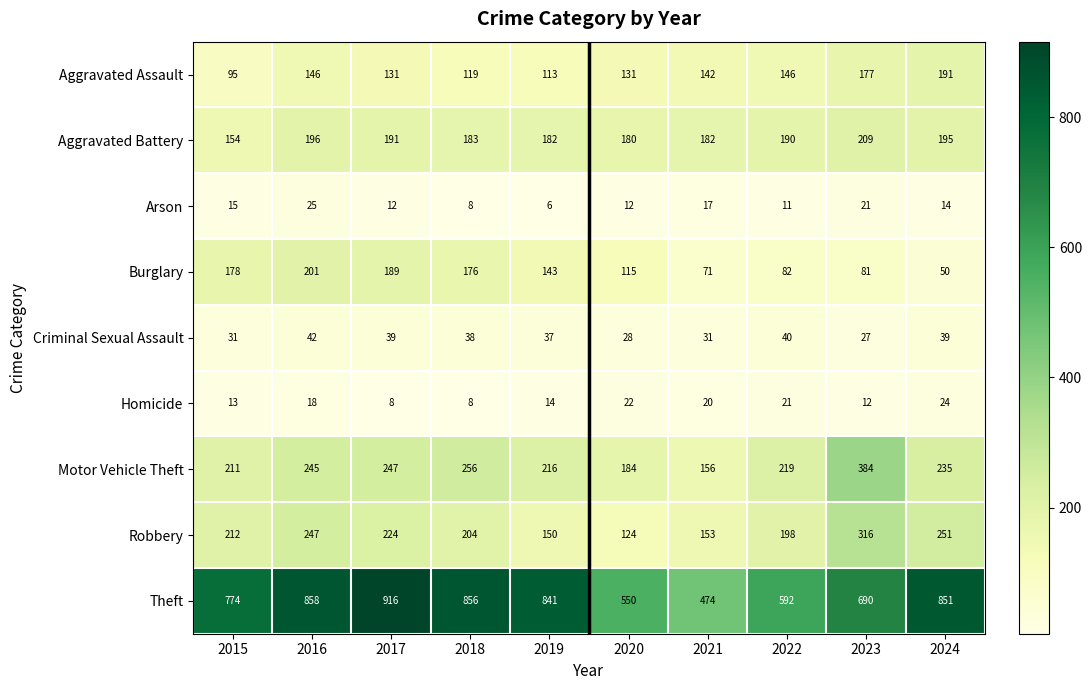

Count the number of categories in the chart.

10